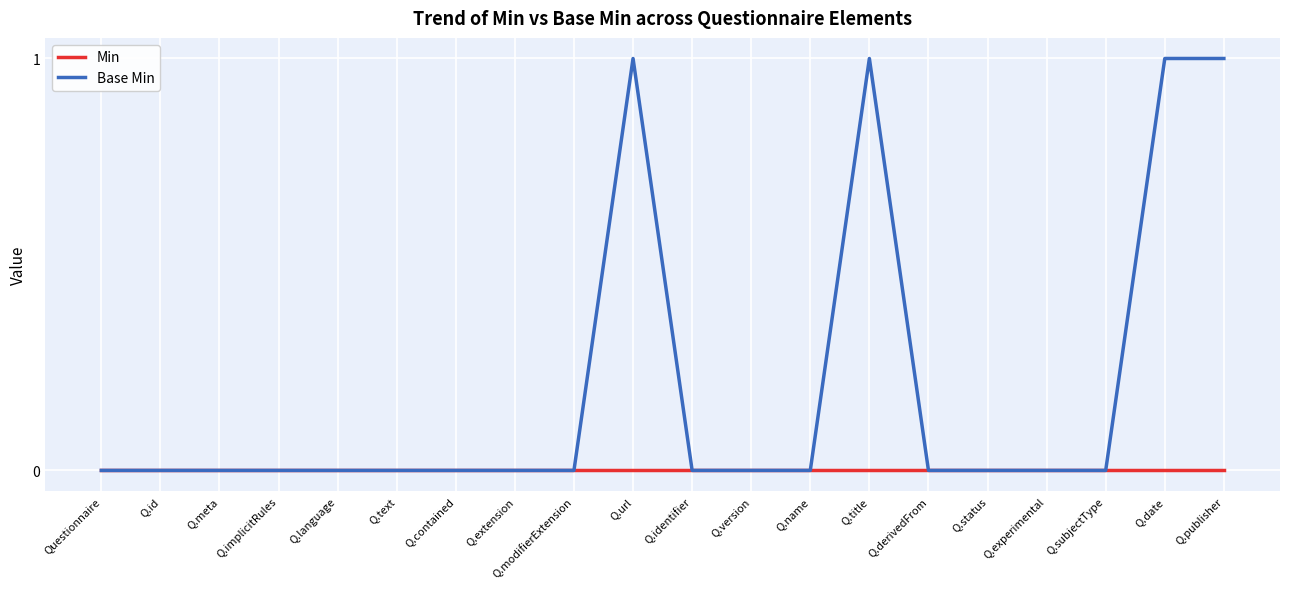

Rank the series by their maximum value, from lowest to highest.

Min, Base Min